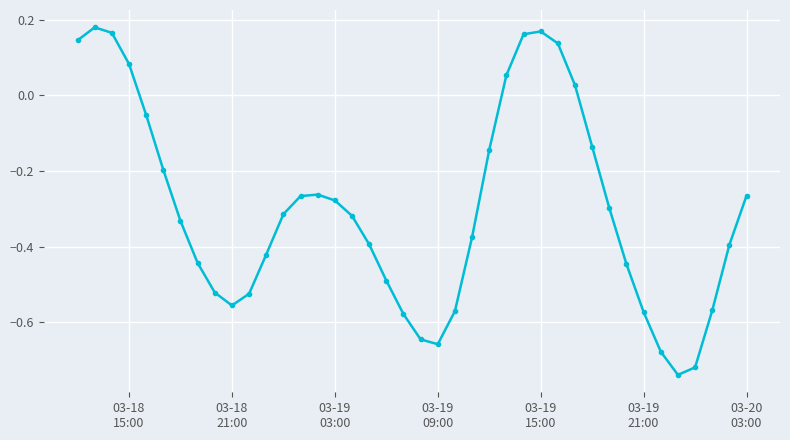

What is the difference between the second highest and minimum values?

0.9